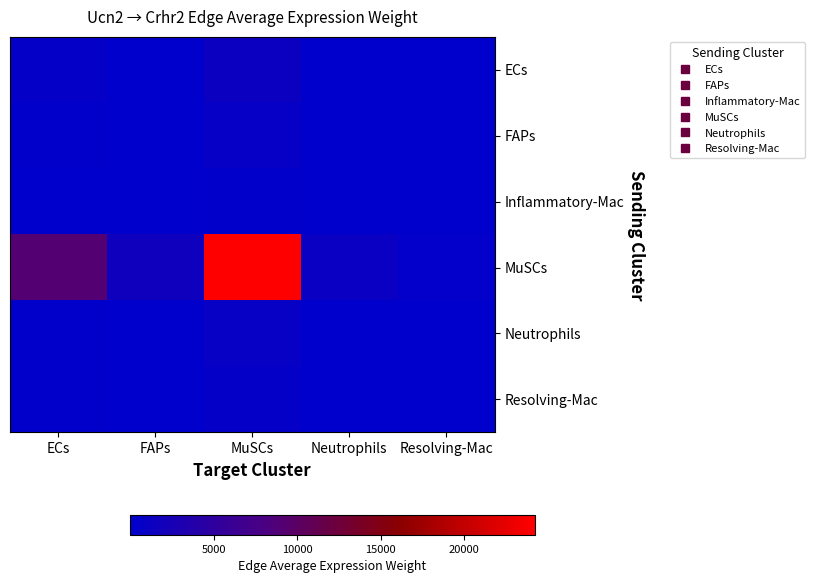

Which label corresponds to the smallest value in the chart?

Resolving-Mac